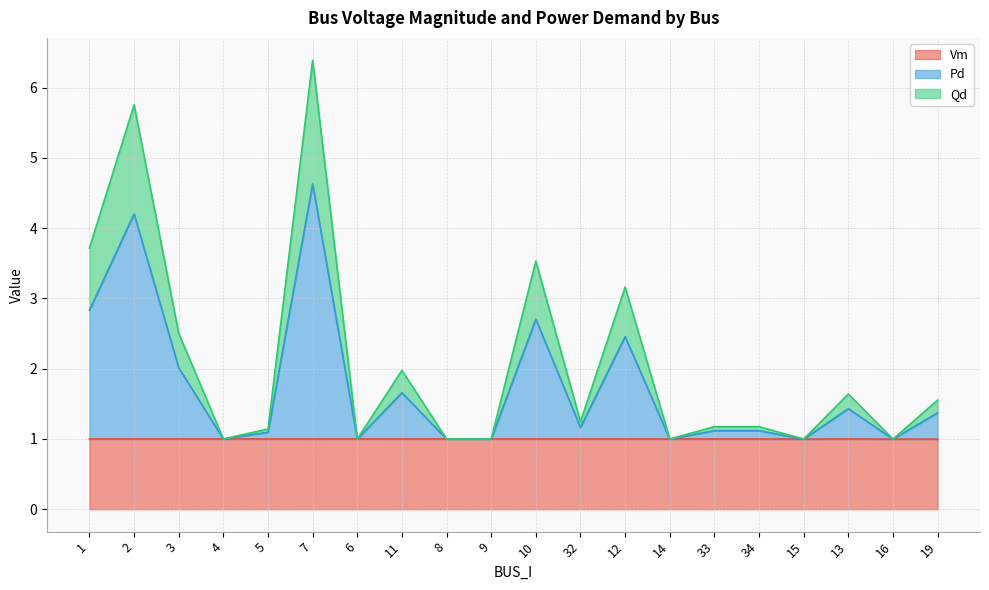

The Vm series shows 1.6 at 16. True or false?

False